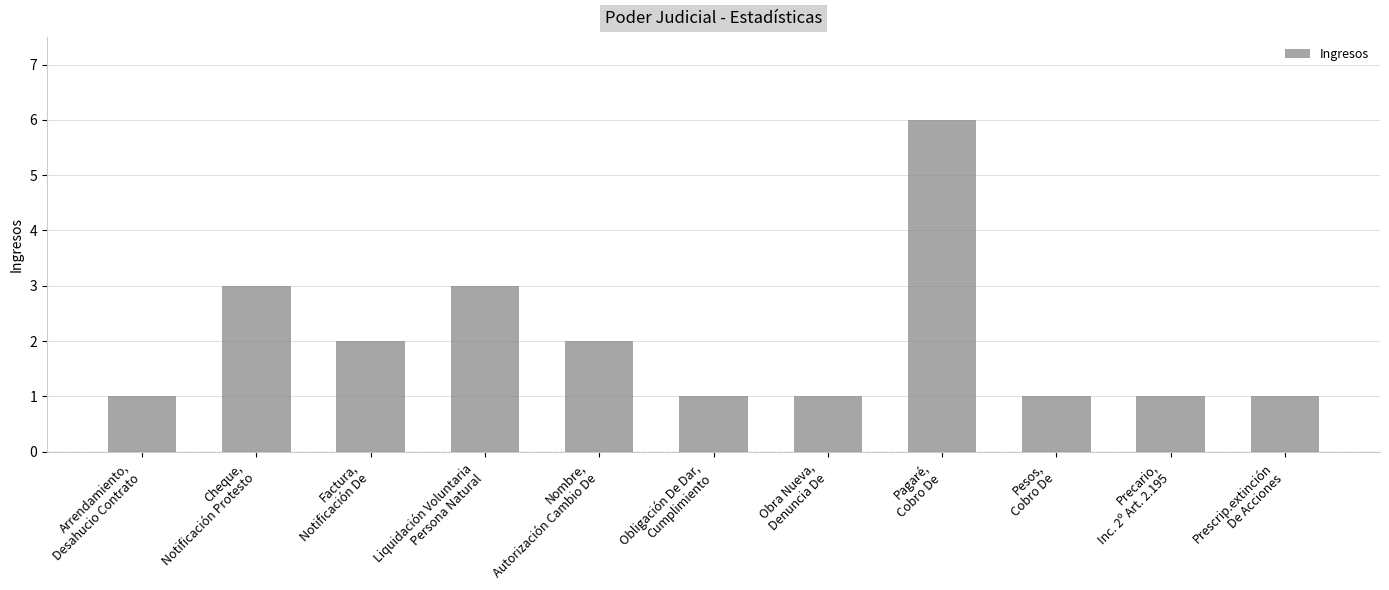

What is the greatest value displayed?

6